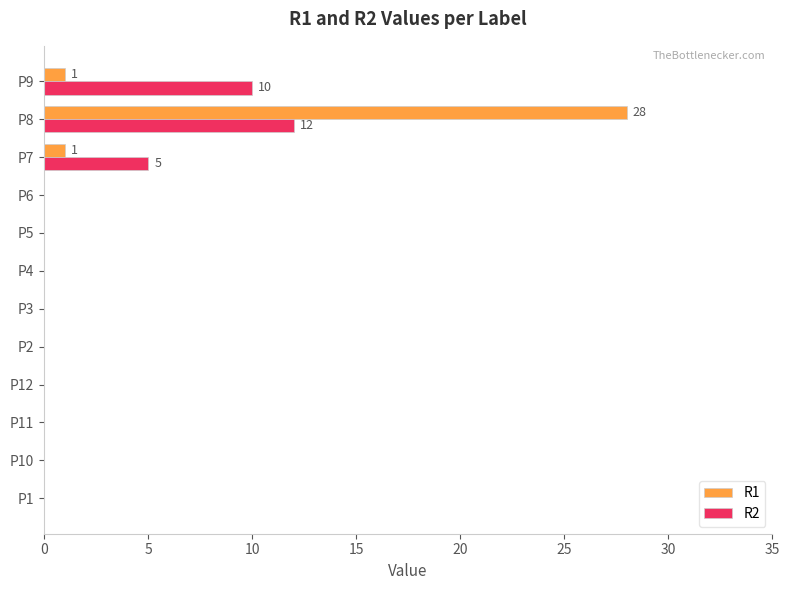

True or false: R1 has a value of 0 at P11.

True